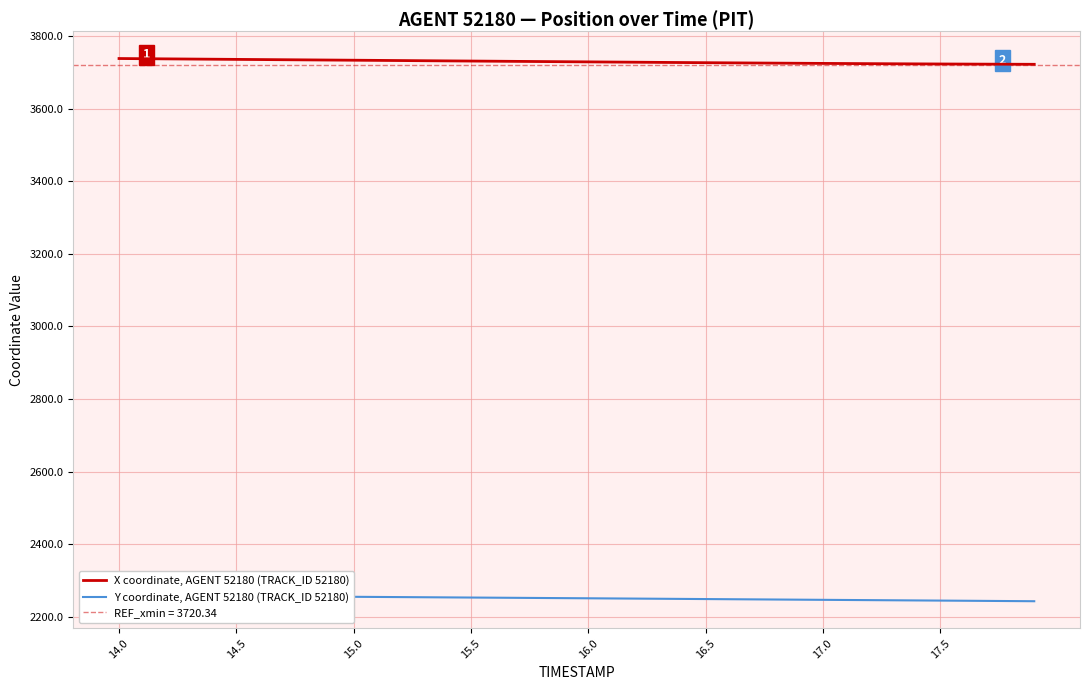

The X coordinate, AGENT 52180 (TRACK_ID 52180) series shows 3736.7 at 15.0. True or false?

True